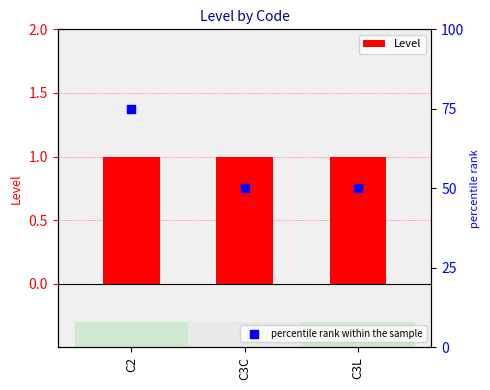

Which series has the largest total across all categories?

percentile rank within the sample